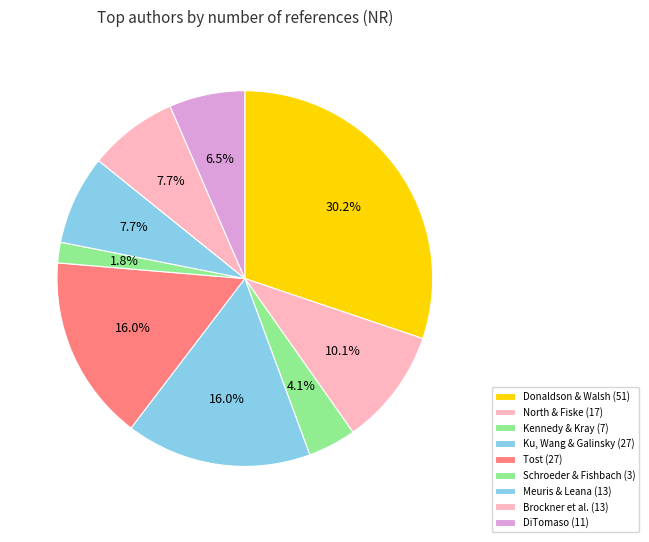

To the nearest percent, what is the average slice percentage?

11%